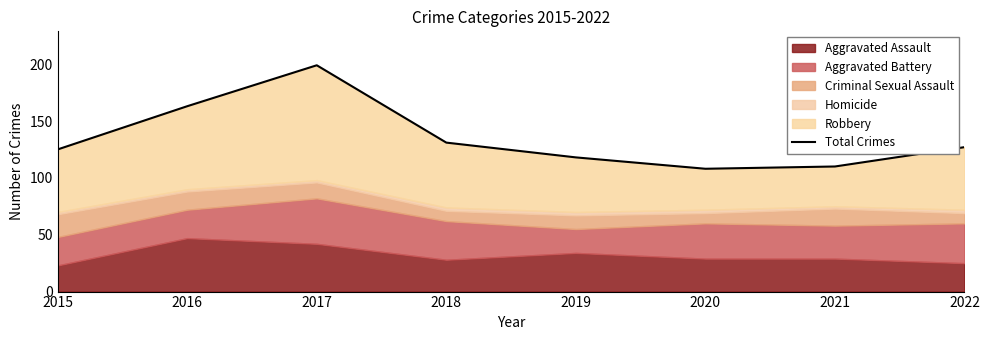

How many interior local valleys (lower than both neighbors) does the data have?

1